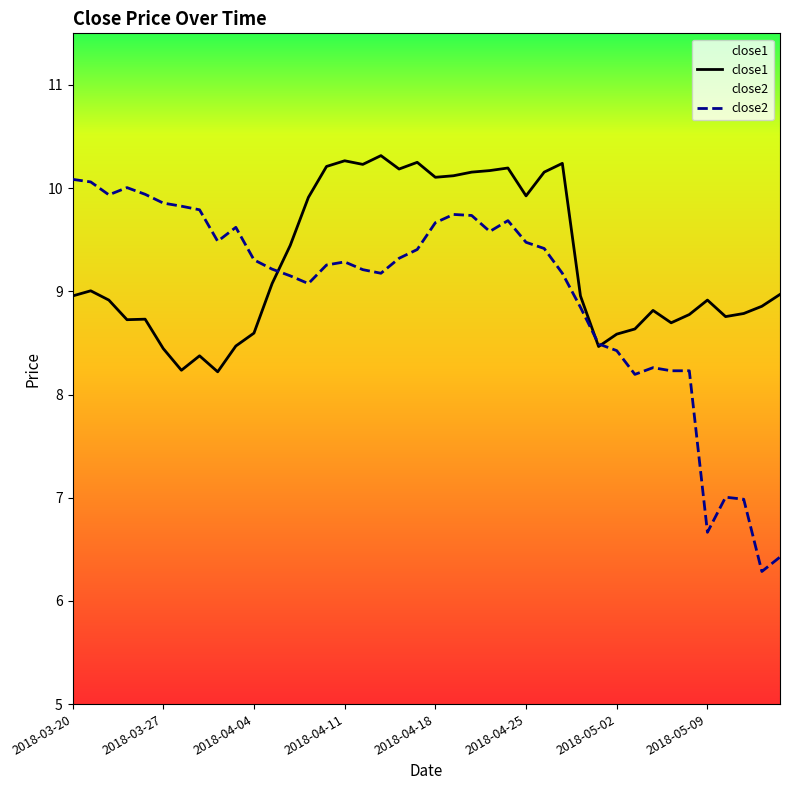

What is the minimum value shown in the chart?

6.3